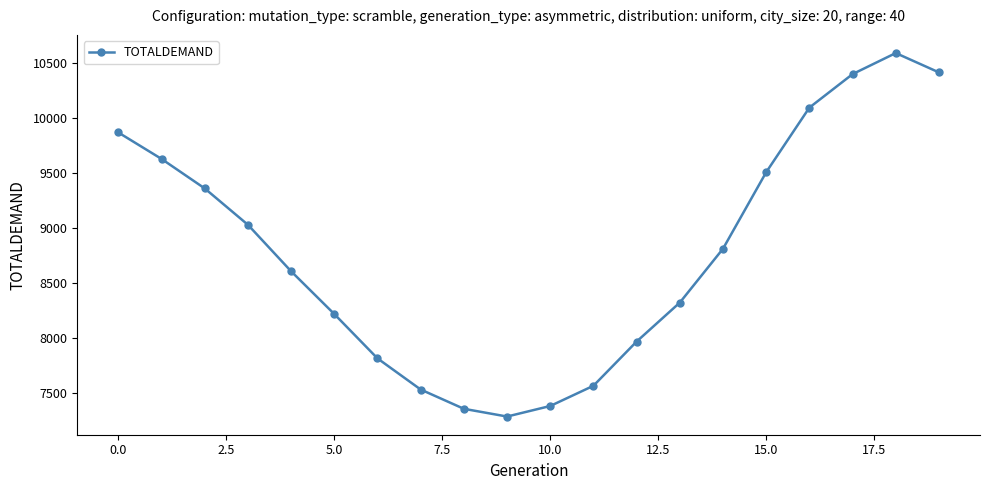

What is the difference between the maximum and minimum values?

3298.8